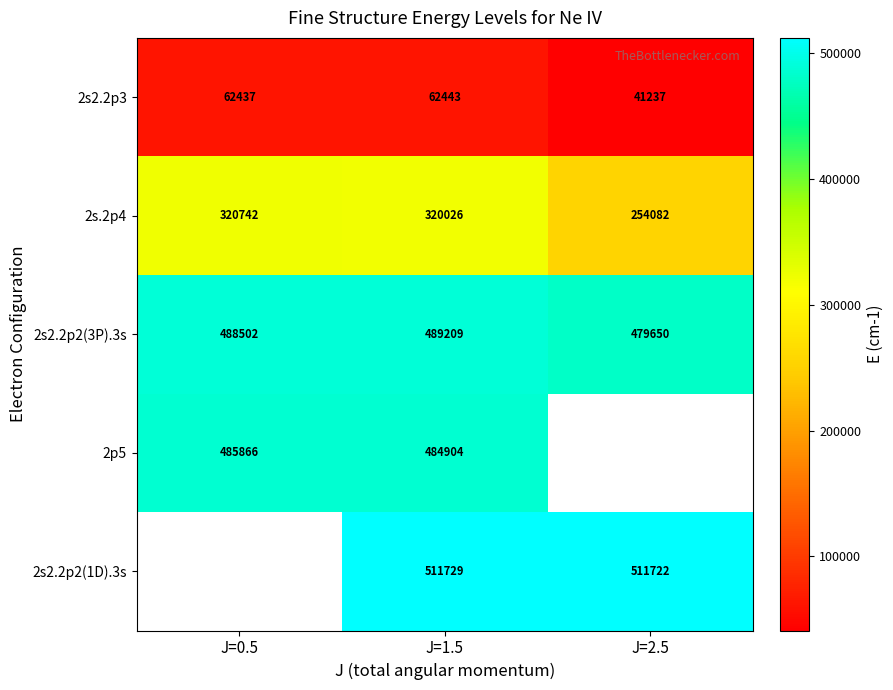

What is the difference between the 2s2.2p2(3P).3s values at J=0.5 and J=1.5?

707